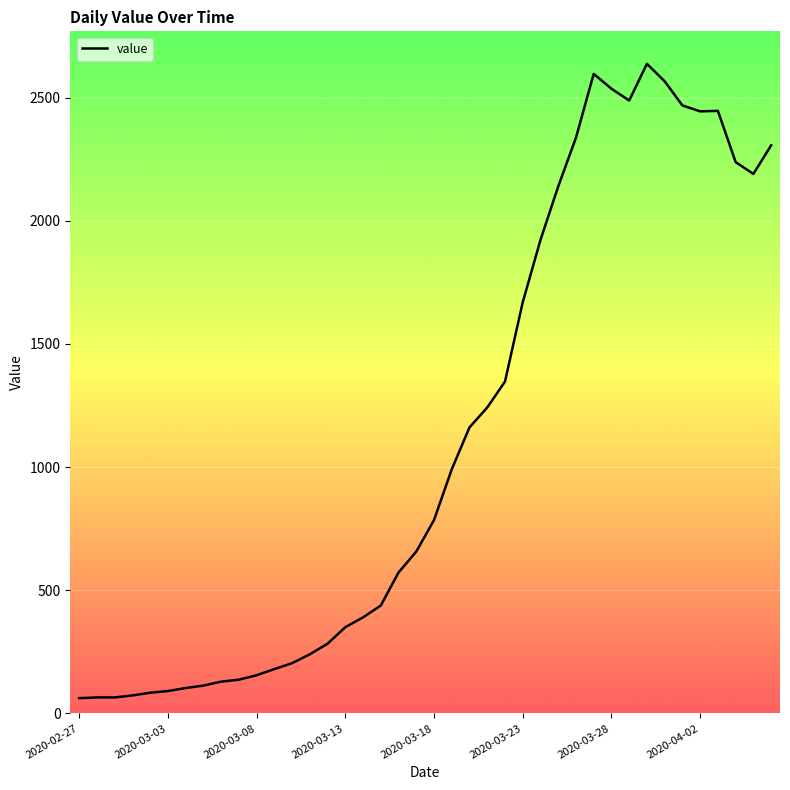

What is the greatest value displayed?

2637